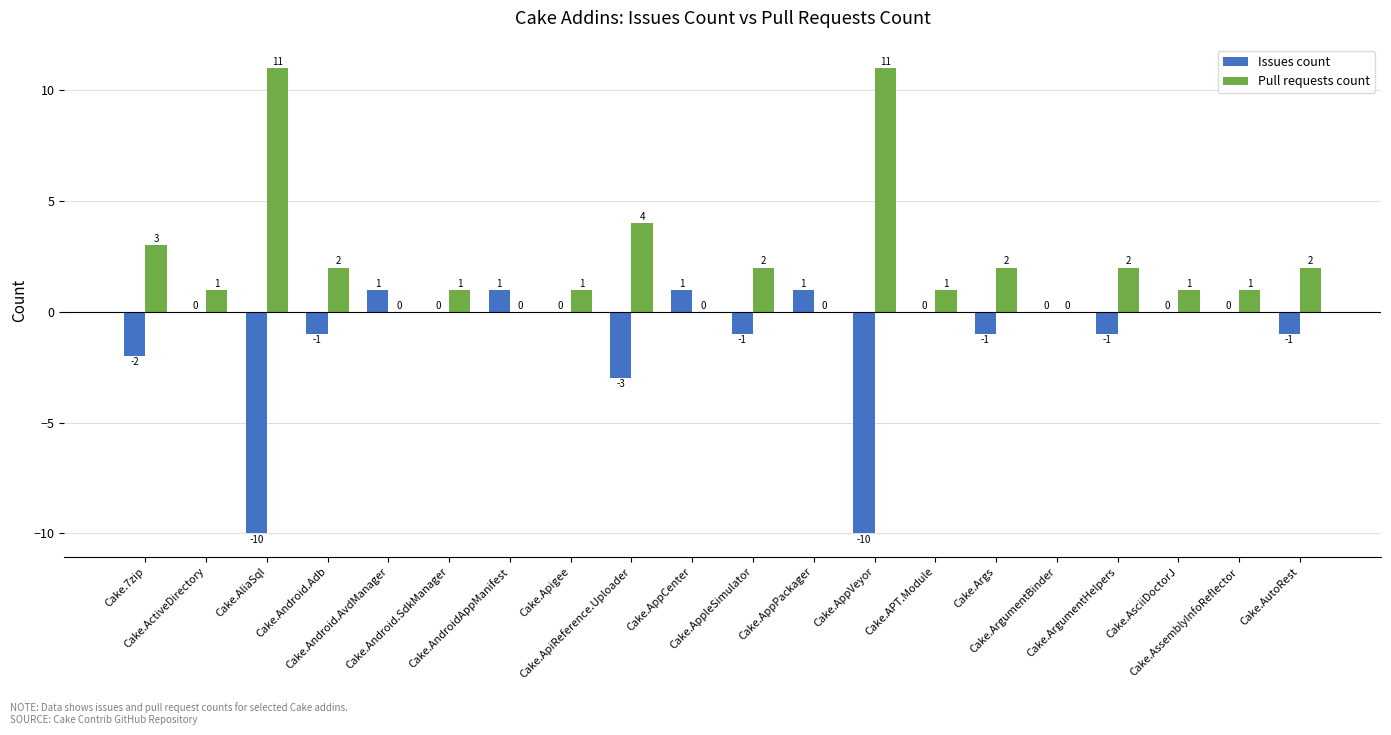

Reading right to left, what are all the values shown in this chart?

Issues count: -1	0	0	-1	0	-1	0	-10	1	-1	1	-3	0	1	0	1	-1	-10	0	-2
Pull requests count: 2	1	1	2	0	2	1	11	0	2	0	4	1	0	1	0	2	11	1	3